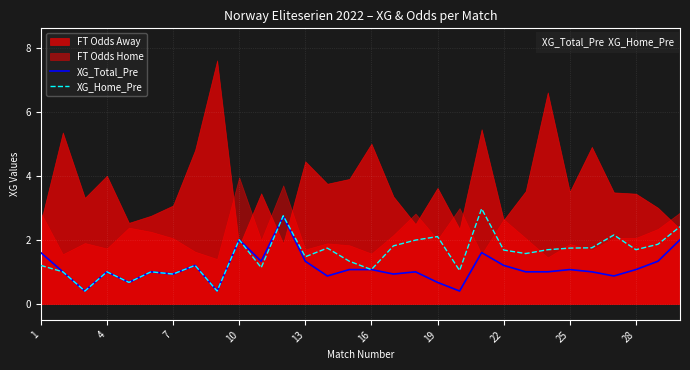

The XG_Total_Pre series shows 1.5 at 28. True or false?

False